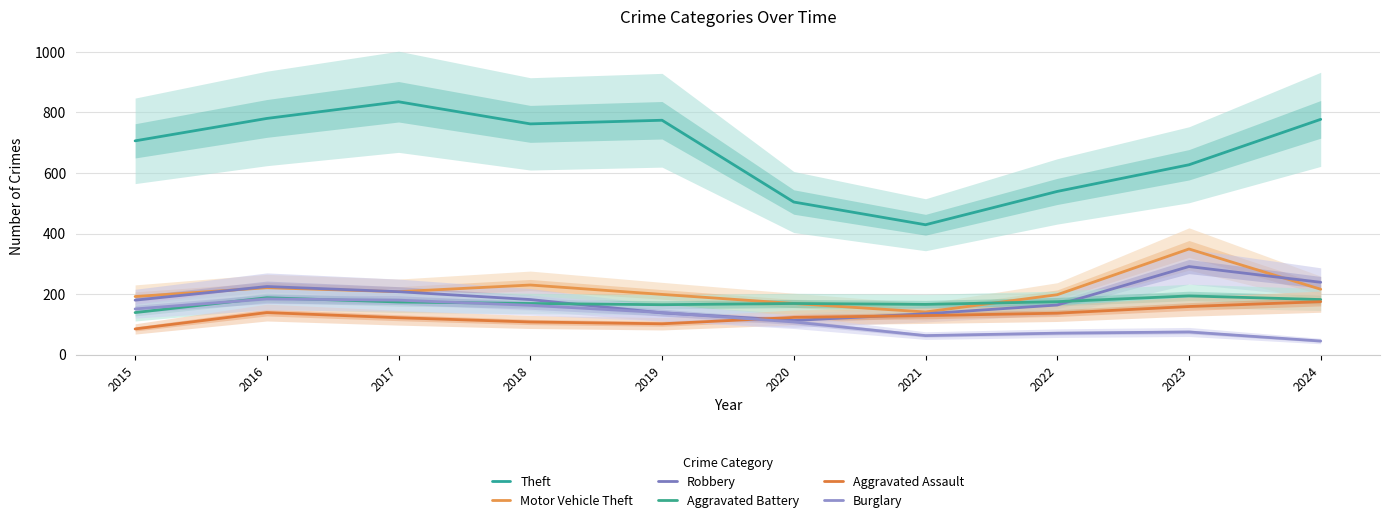

What is the difference between the maximum and minimum values in the Robbery series?

178